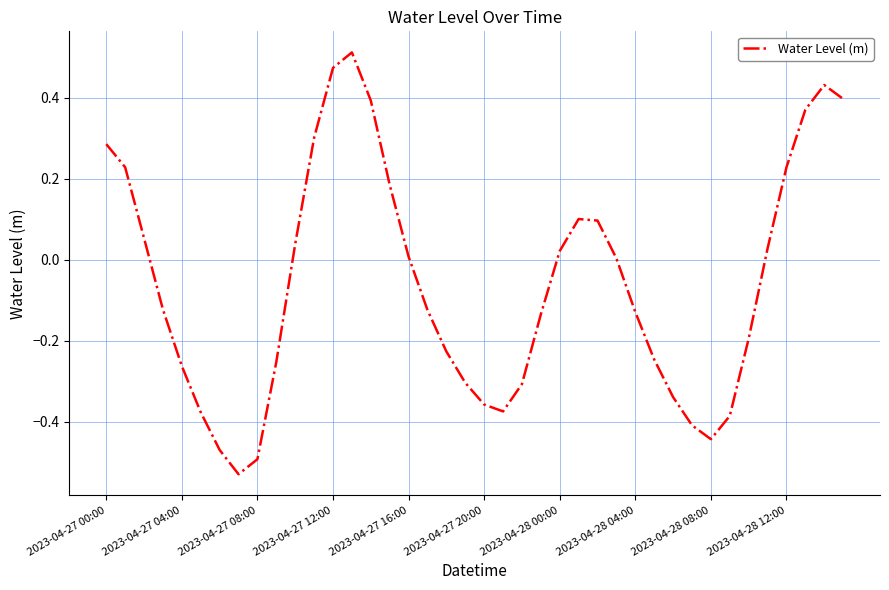

What is the difference between the maximum and minimum values?

1.0